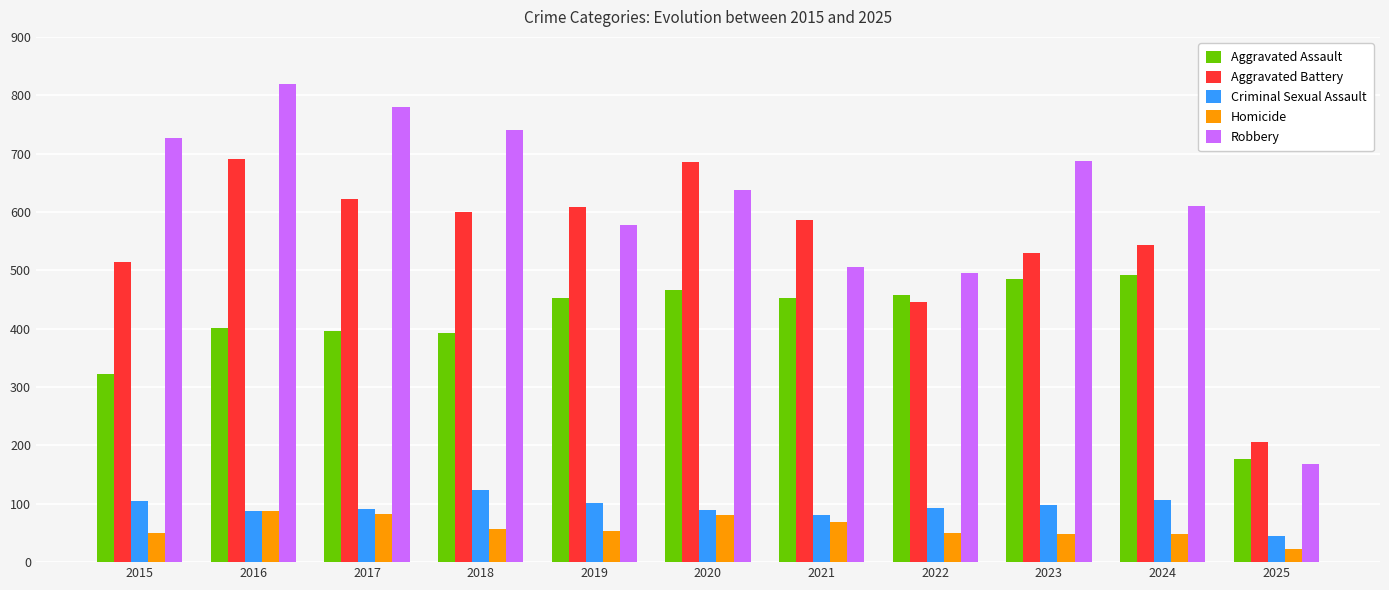

The value of Criminal Sexual Assault at 2021 is 81. True or false?

True